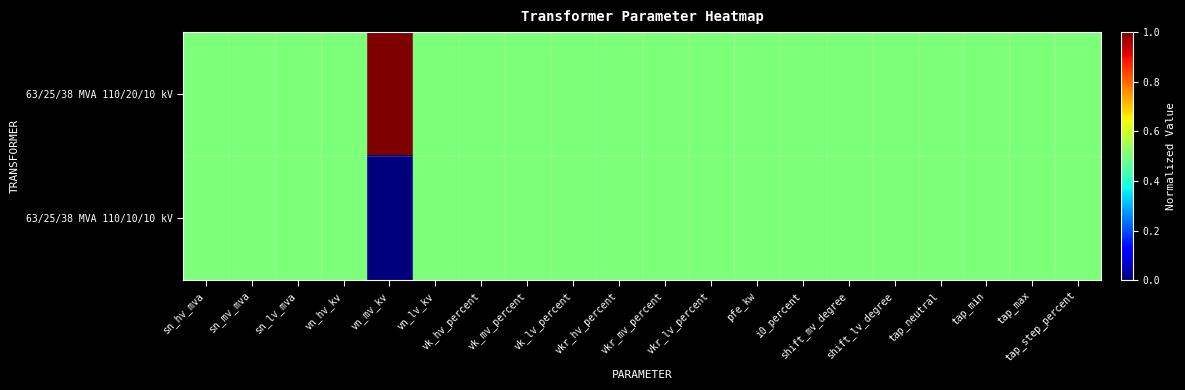

What is the greatest value displayed?

1.0